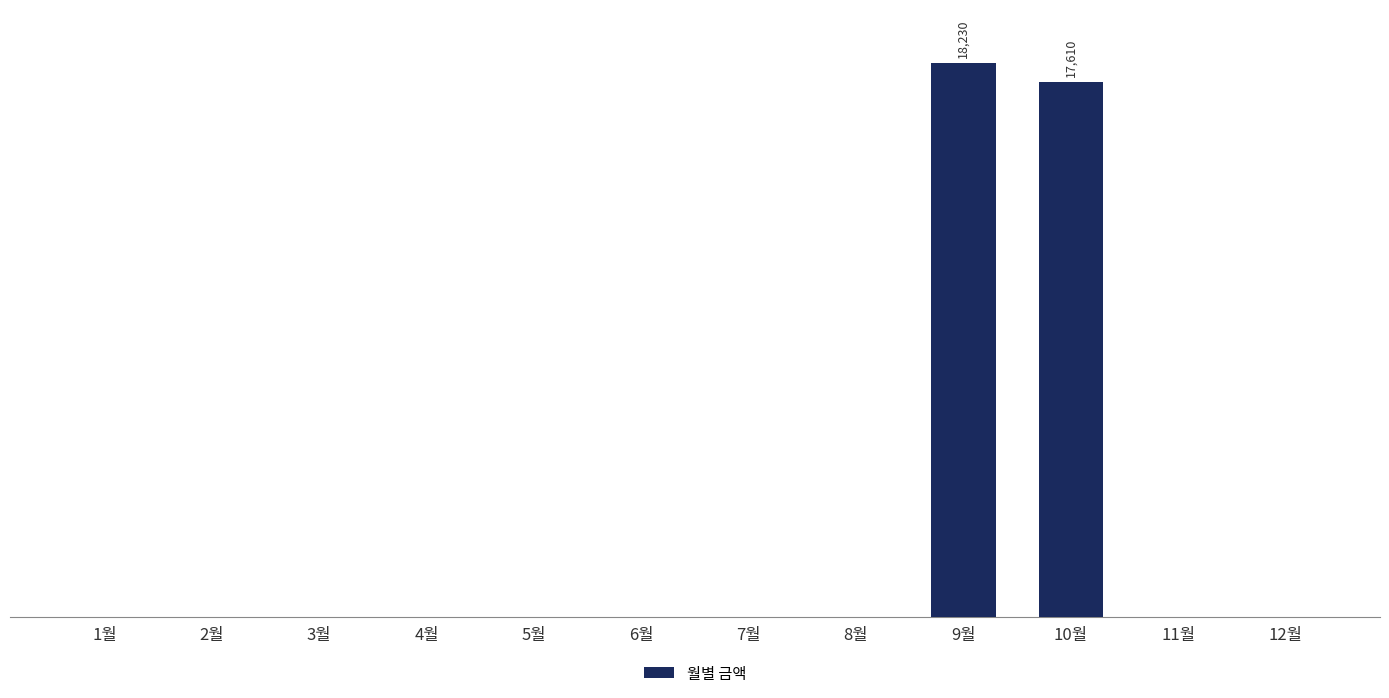

What is the label of the 2nd bar from the left?

2월